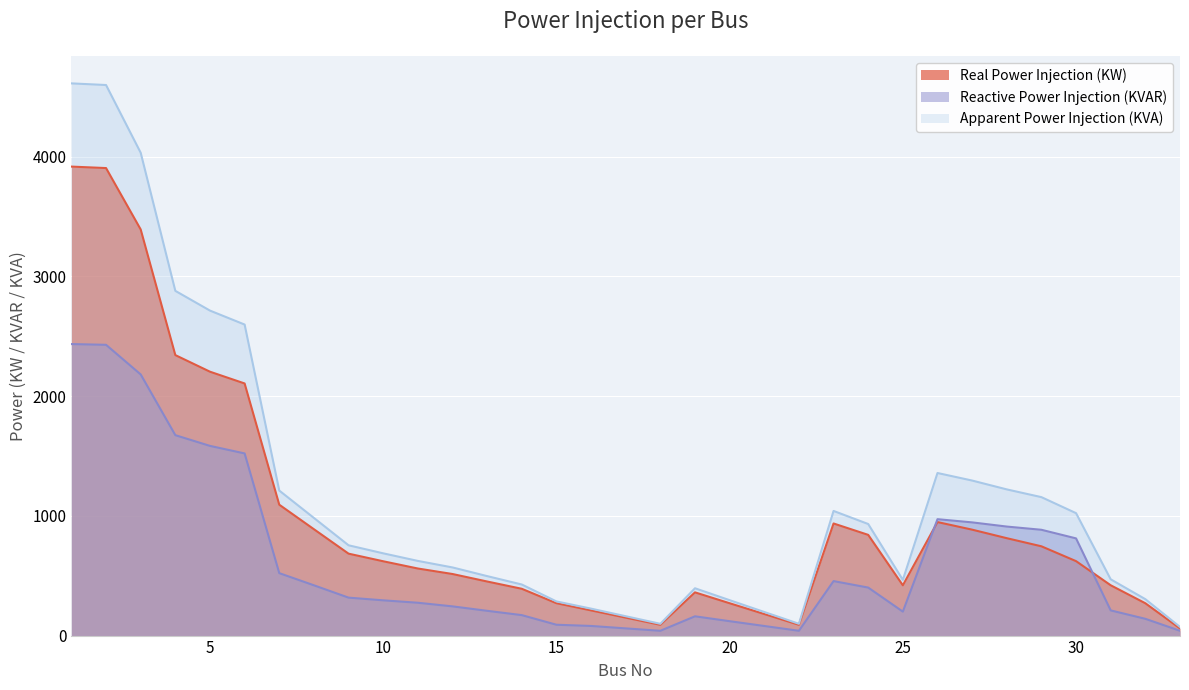

At which label is Reactive Power Injection (KVAR) closest to 1237?

26